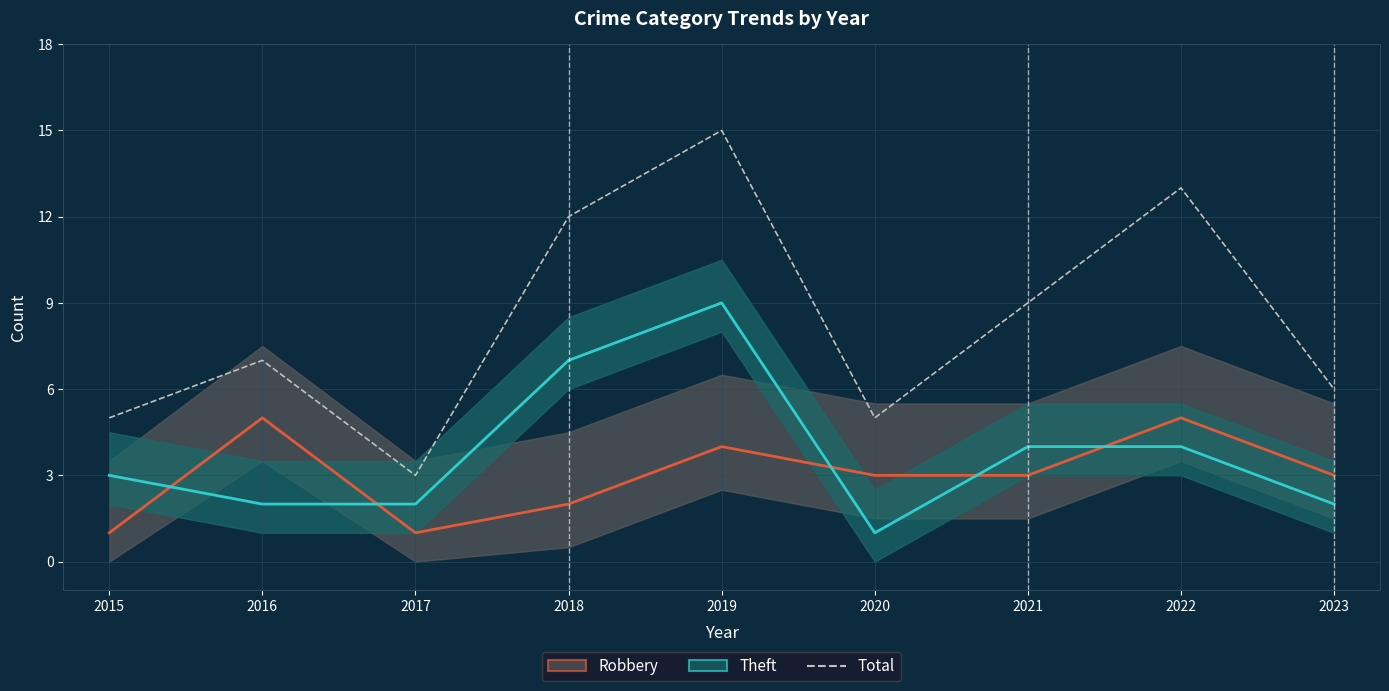

How many values in the Robbery series are below 3?

3